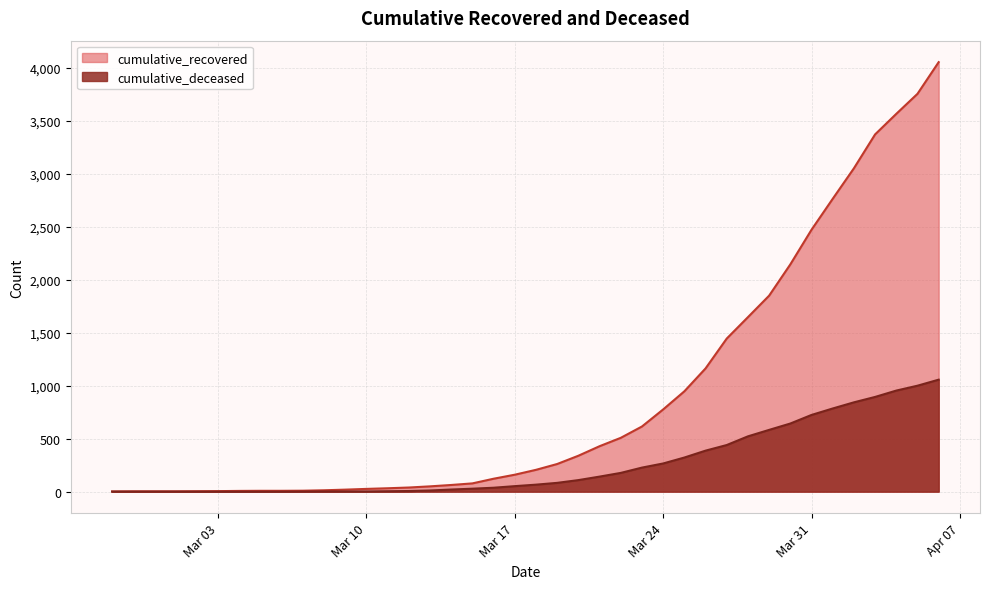

How many data points in cumulative_recovered are above 206?

19